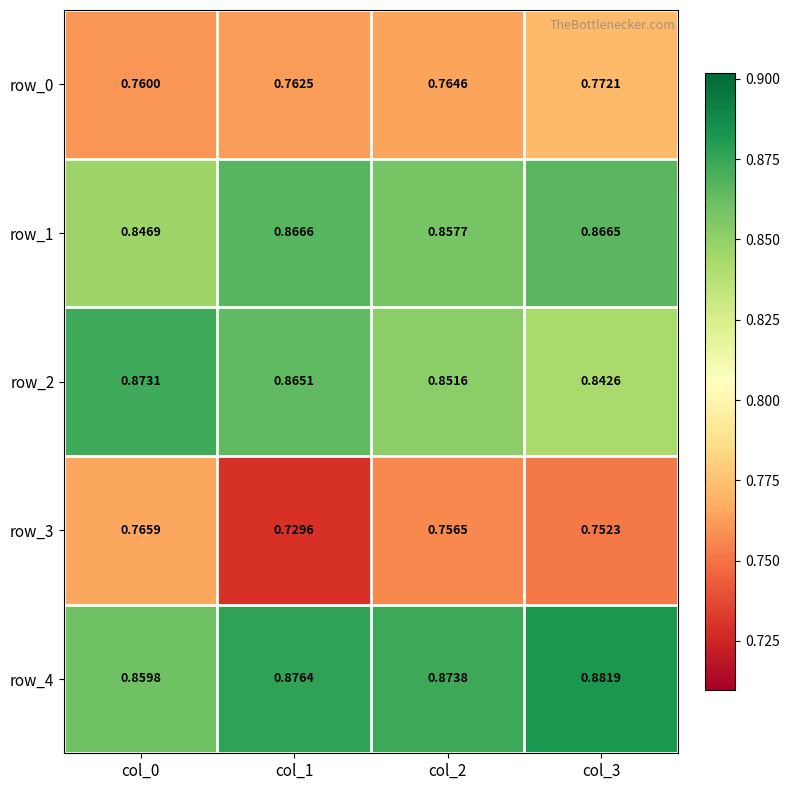

Which category has the highest value in the row_2 series?

col_0